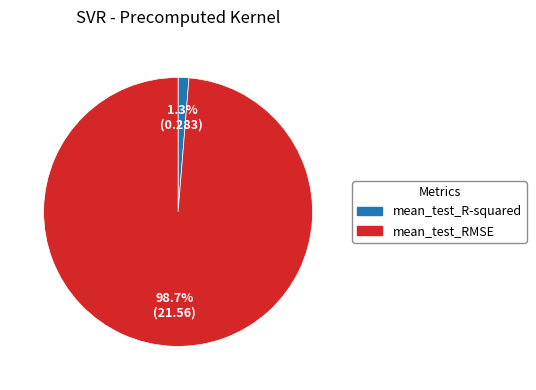

How many segments does this pie chart have?

2